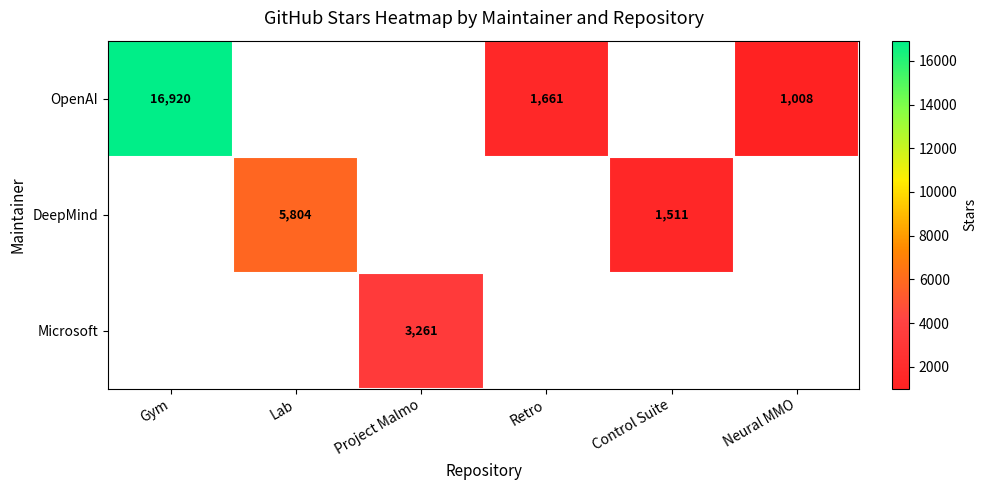

Is it true that OpenAI equals 1133 at Retro?

False